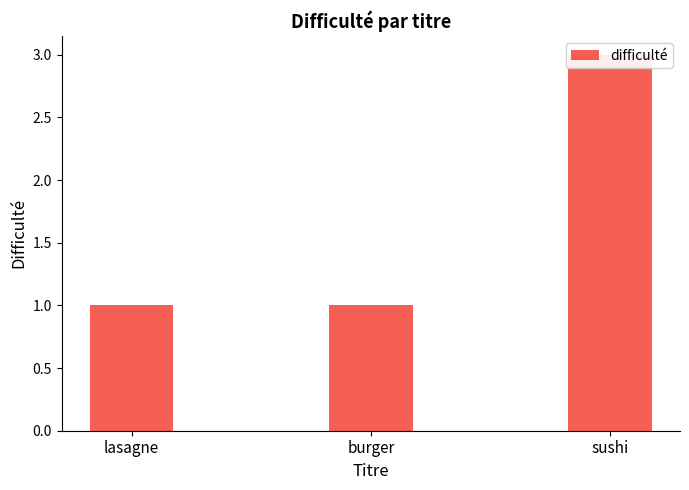

What is the sum of all values?

5